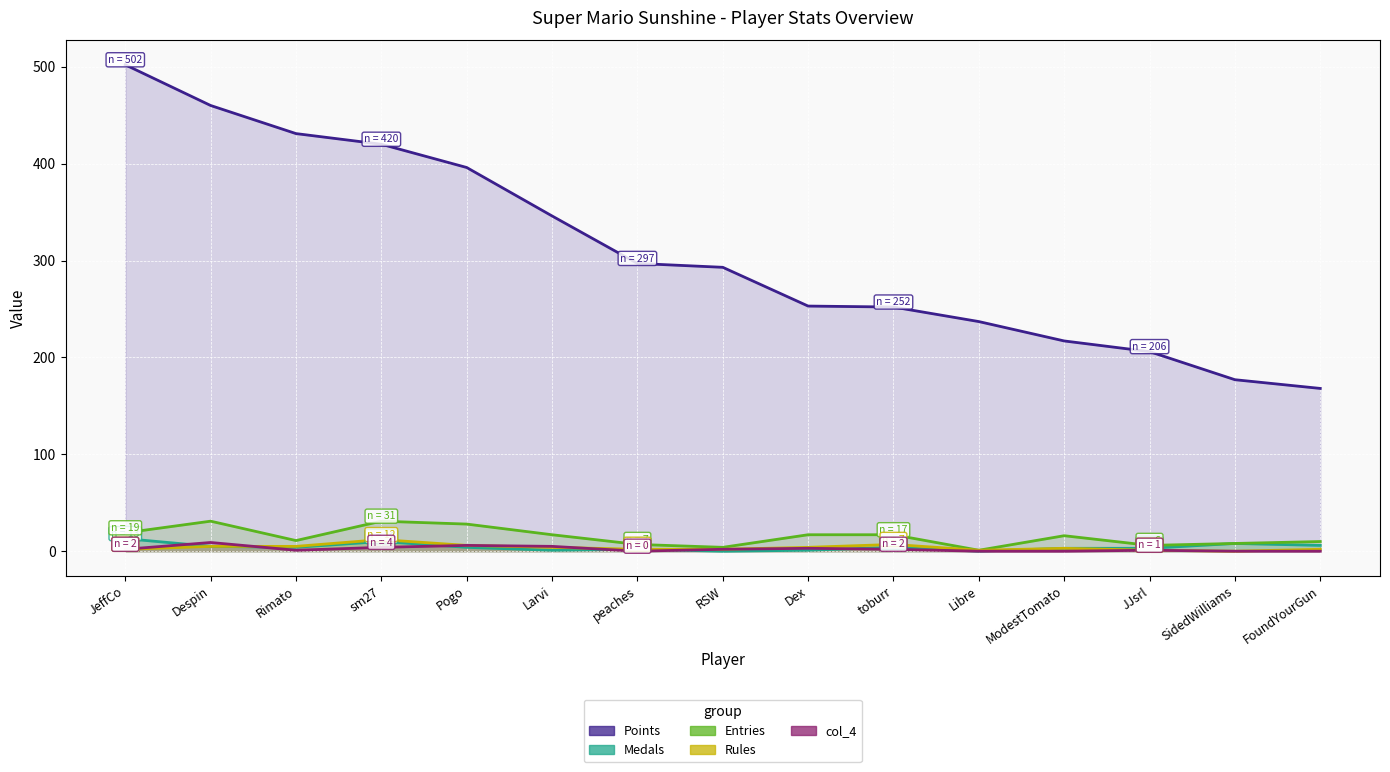

Rank the series by their maximum value, from lowest to highest.

col_4, Rules, Medals, Entries, Points